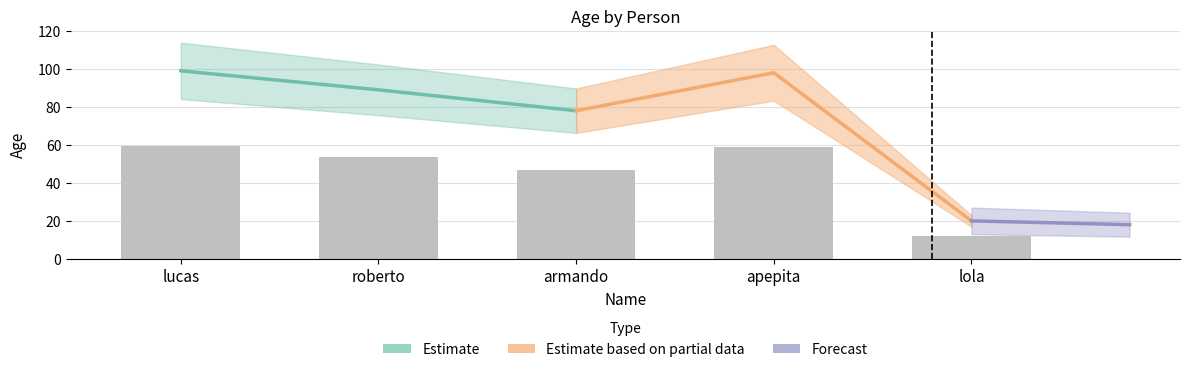

List the labels in order of value, smallest first.

lola, armando, roberto, apepita, lucas